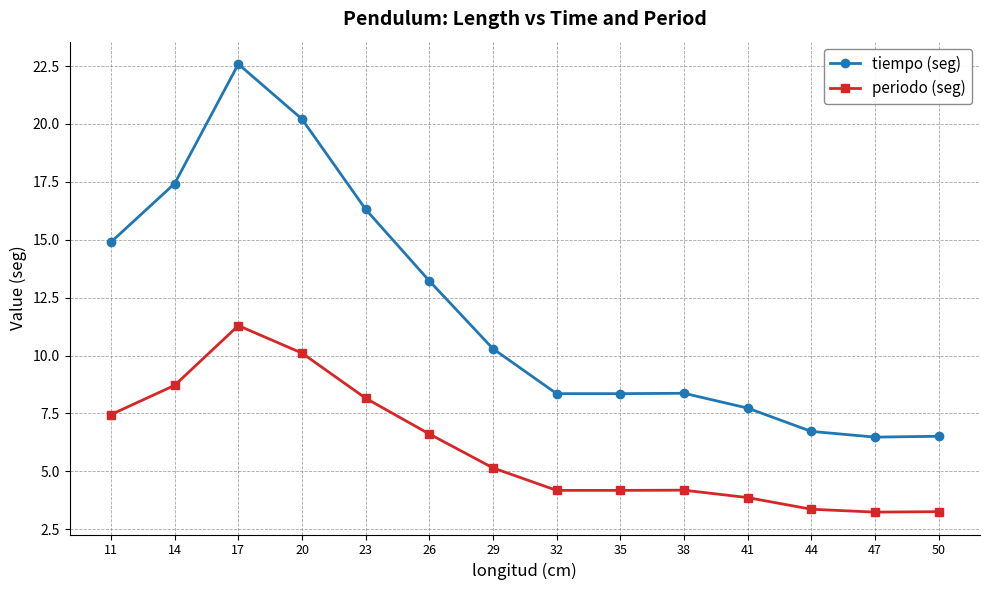

Which series changed the most between 20 and 17?

tiempo (seg)